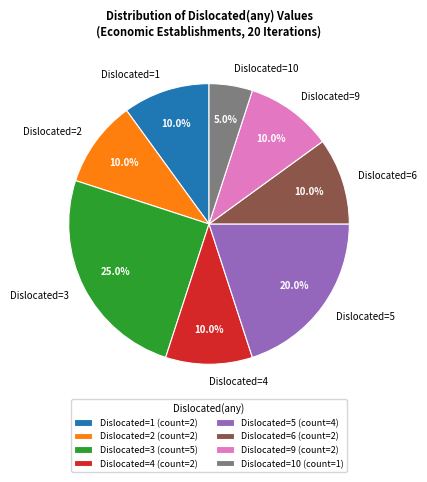

What is the ratio of the value at Dislocated=5 to the value at Dislocated=4?

2.0